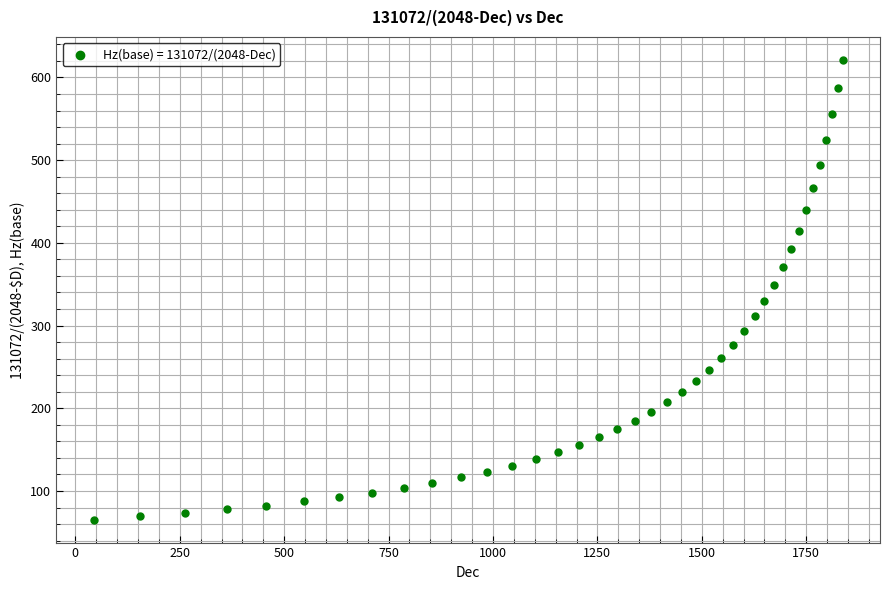

What is the range of X values (max minus min)?

1793.0